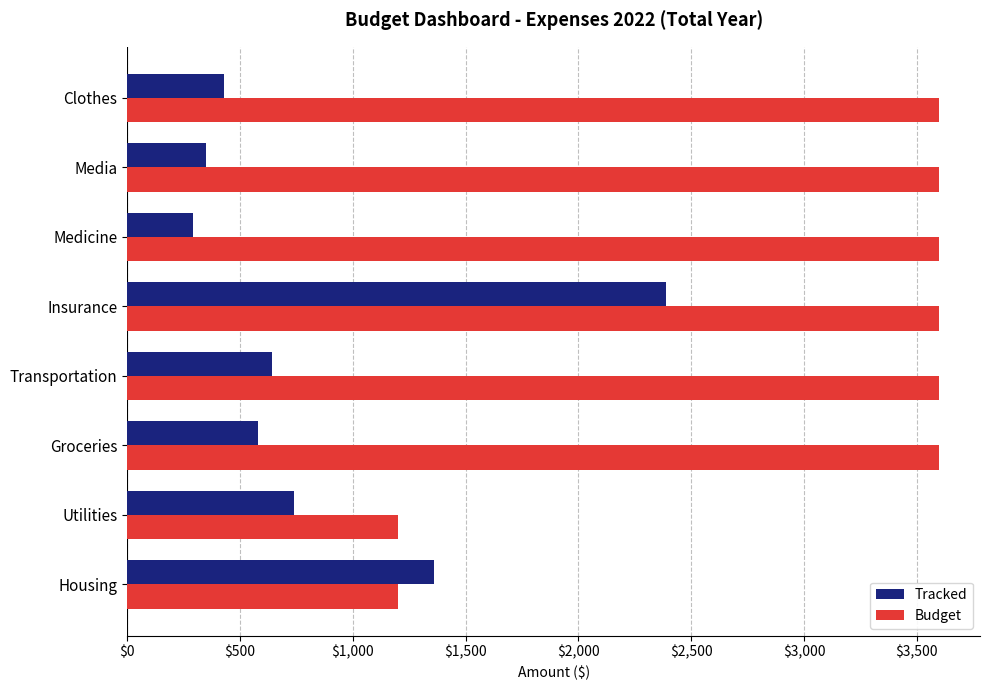

Which series has the largest total across all categories?

Budget